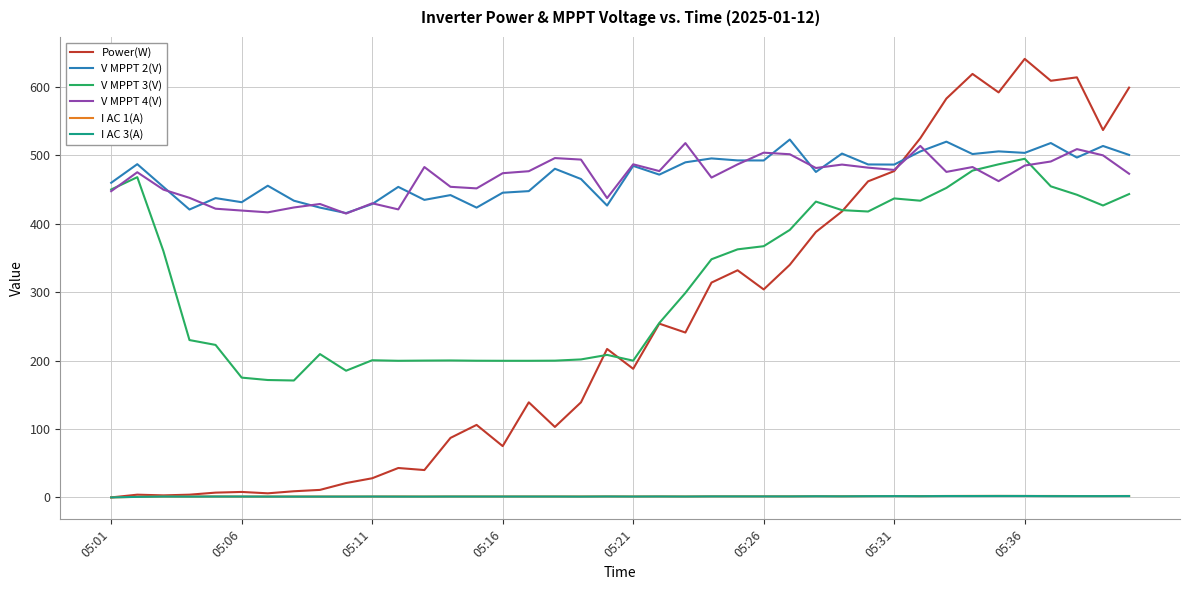

True or false: I AC 3(A) and V MPPT 4(V) intersect in this chart.

False